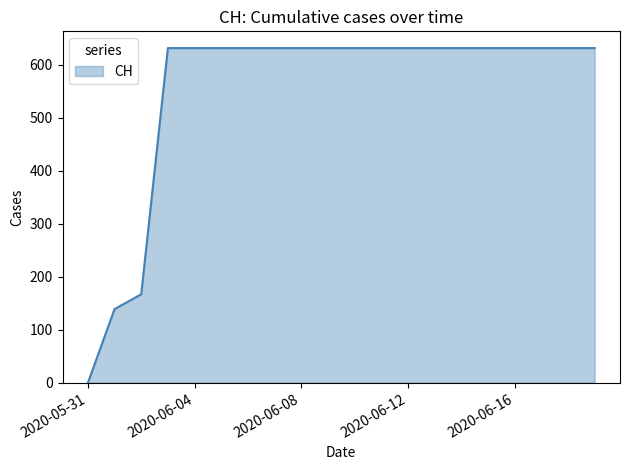

What is the maximum value shown in the chart?

631